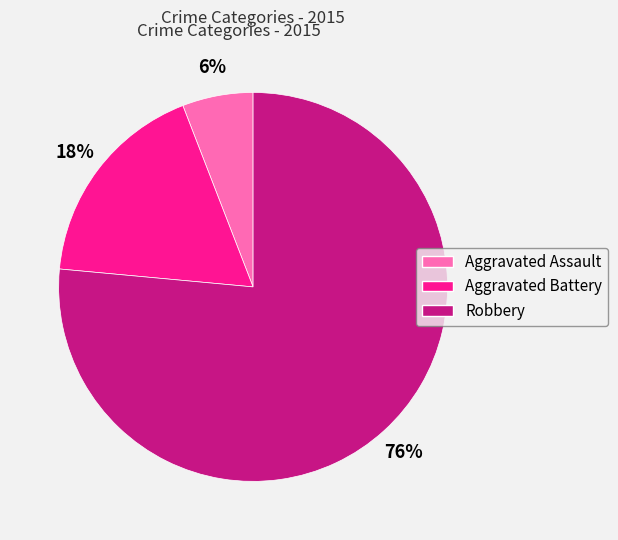

How many slices are in this pie chart?

3